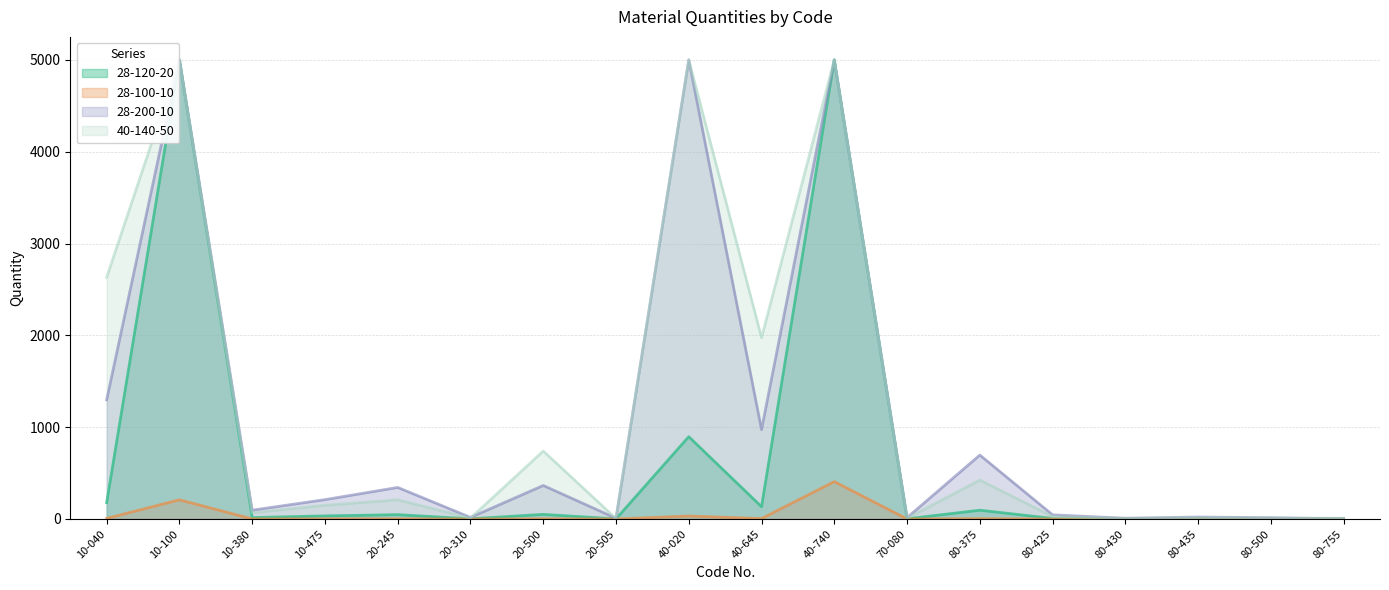

Between 20-310 and 80-430, which is larger?

20-310